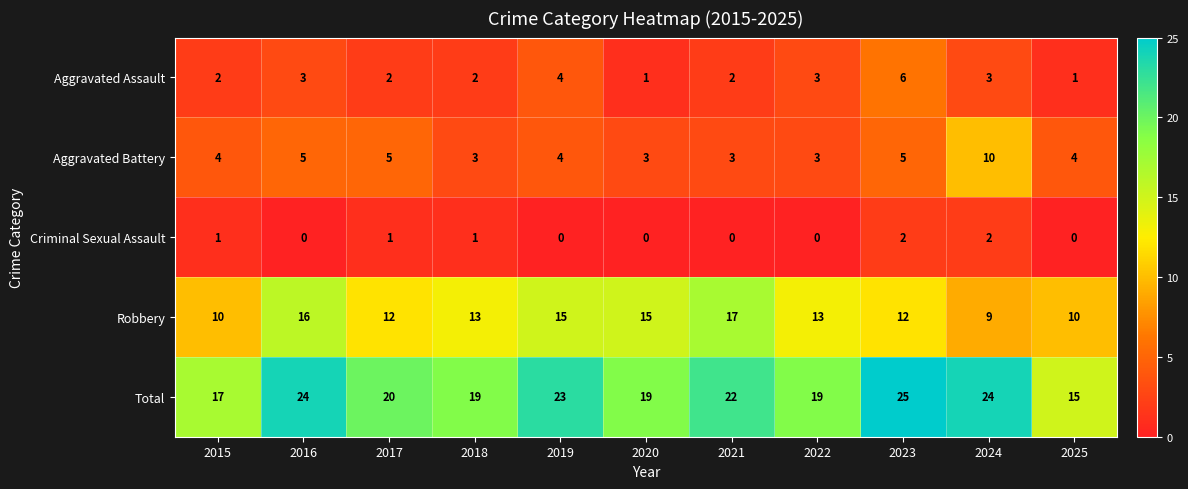

What is the greatest value displayed?

25